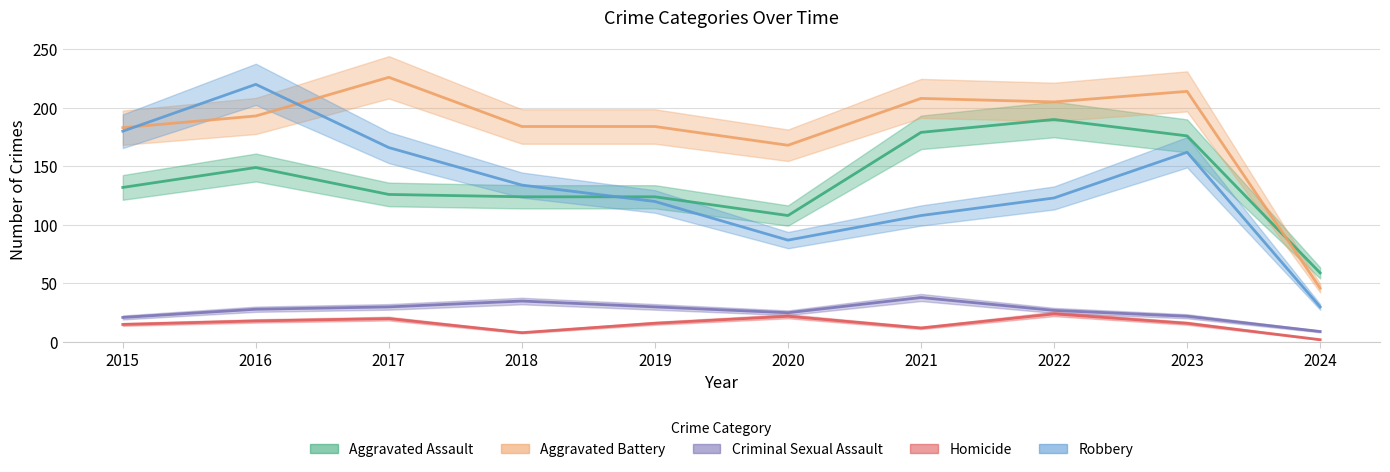

Reading left to right, what are all the values shown in this chart?

Aggravated Assault: 2015=132	2016=149	2017=126	2018=124	2019=124	2020=108	2021=179	2022=190	2023=176	2024=59
Aggravated Battery: 2015=183	2016=193	2017=226	2018=184	2019=184	2020=168	2021=208	2022=205	2023=214	2024=46
Criminal Sexual Assault: 2015=21	2016=28	2017=30	2018=35	2019=30	2020=25	2021=38	2022=27	2023=22	2024=9
Homicide: 2015=15	2016=18	2017=20	2018=8	2019=16	2020=22	2021=12	2022=24	2023=16	2024=2
Robbery: 2015=180	2016=220	2017=166	2018=134	2019=120	2020=87	2021=108	2022=123	2023=162	2024=30